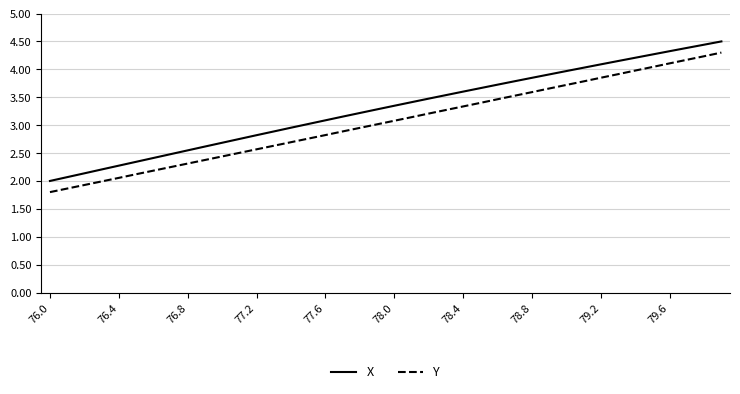

What is the difference between the maximum and minimum values in the X series?

2.5